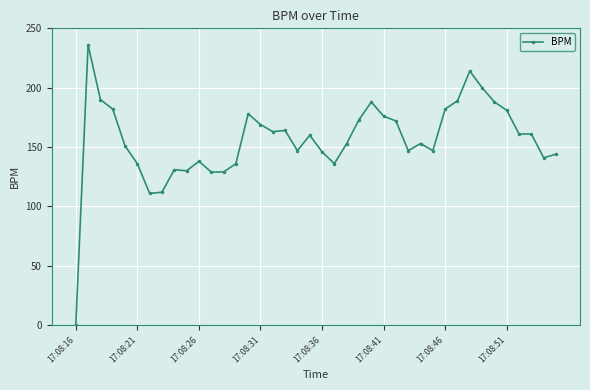

Reading right to left, extract all data points from this chart.

144	141	161	161	181	188	200	214	189	182	147	153	147	172	176	188	173	153	136	146	160	147	164	163	169	178	136	129	129	138	130	131	112	111	136	151	182	190	236	0